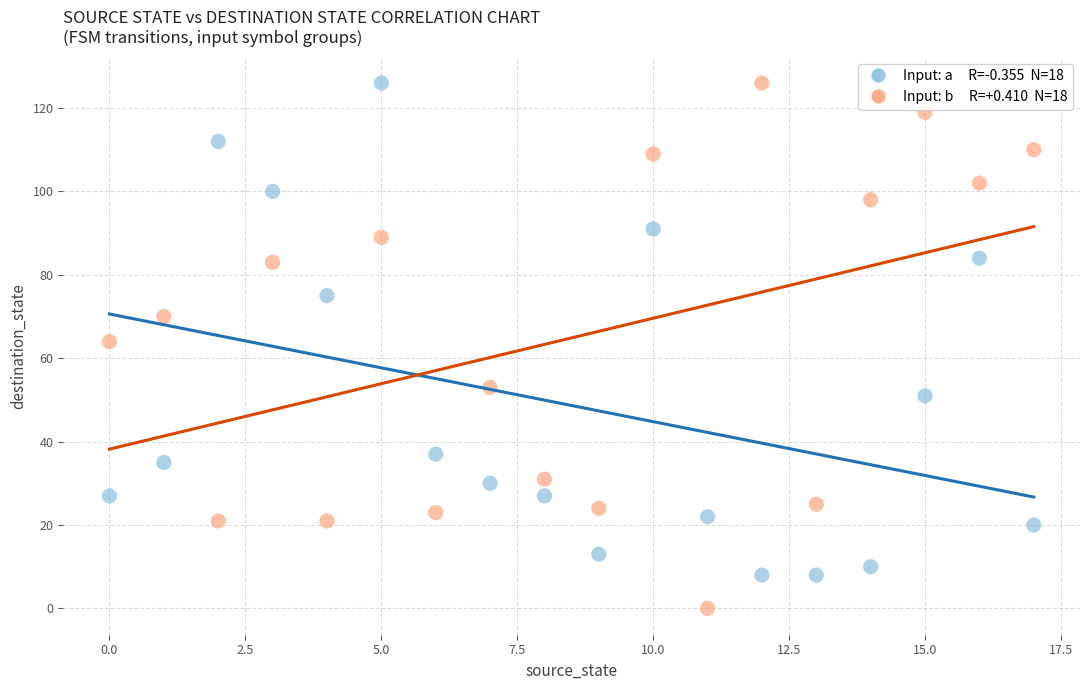

Across all data points, what is the range of Y values (max minus min)?

126